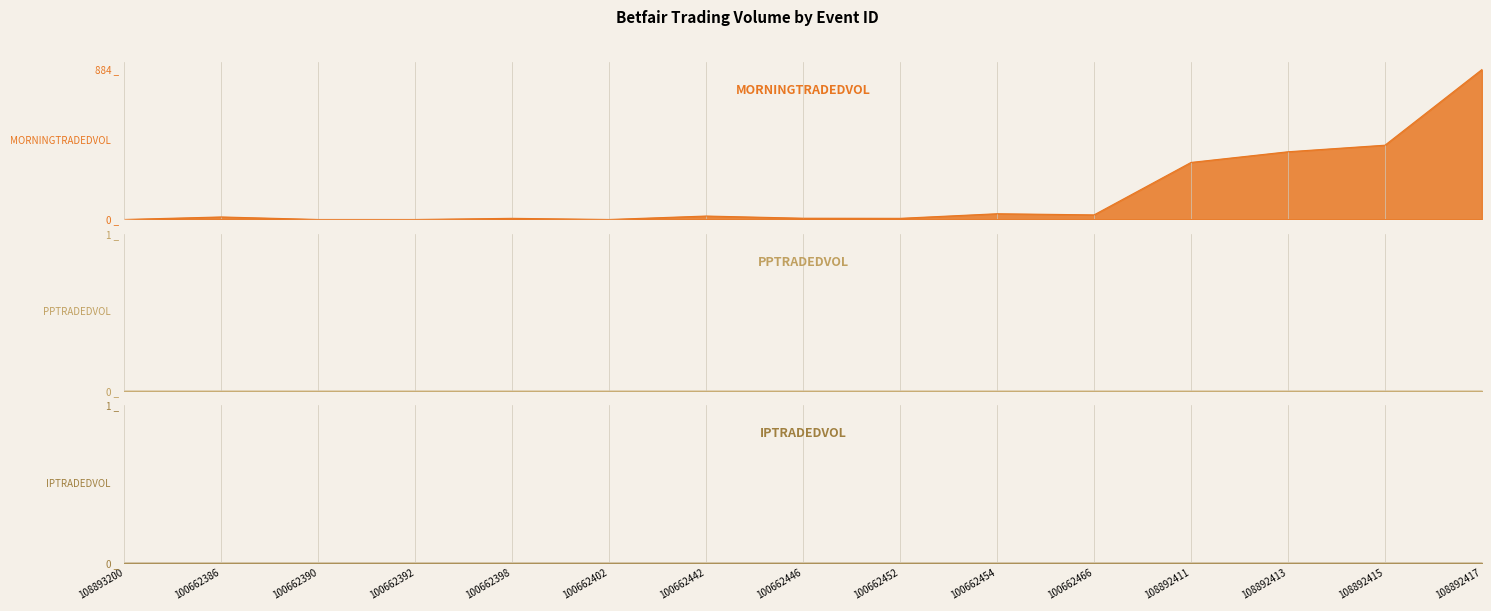

Reading left to right, list all the values displayed in this chart.

MORNINGTRADEDVOL: 0.0	14.9	0.0	0.0	6.8	0.0	20.3	7.5	6.8	33.9	27.1	336.2	399.1	437.8	883.8
PPTRADEDVOL: 0.0	0.0	0.0	0.0	0.0	0.0	0.0	0.0	0.0	0.0	0.0	0.0	0.0	0.0	0.0
IPTRADEDVOL: 0.0	0.0	0.0	0.0	0.0	0.0	0.0	0.0	0.0	0.0	0.0	0.0	0.0	0.0	0.0